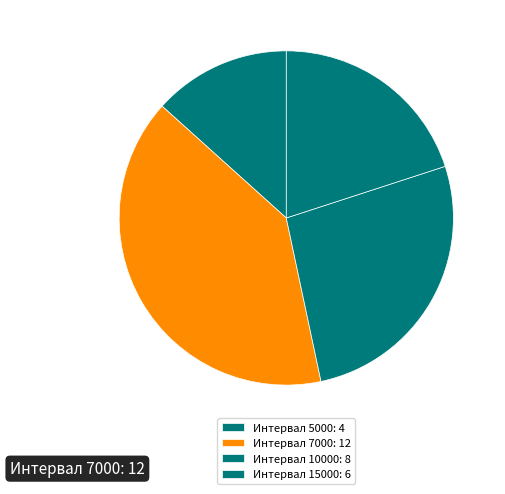

How many slices are in this pie chart?

4